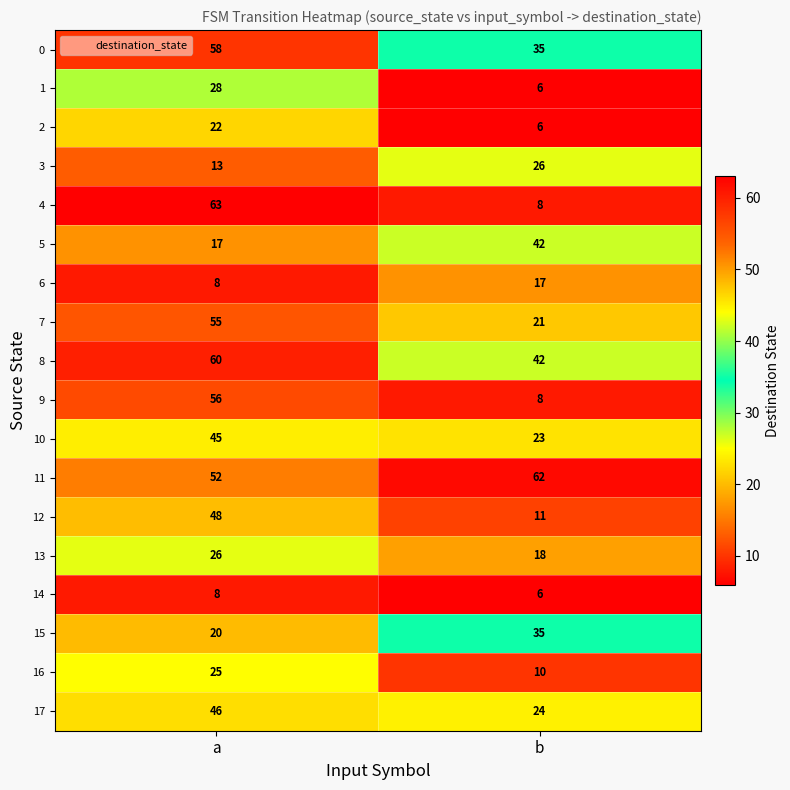

The value of 10 at b is 15. True or false?

False